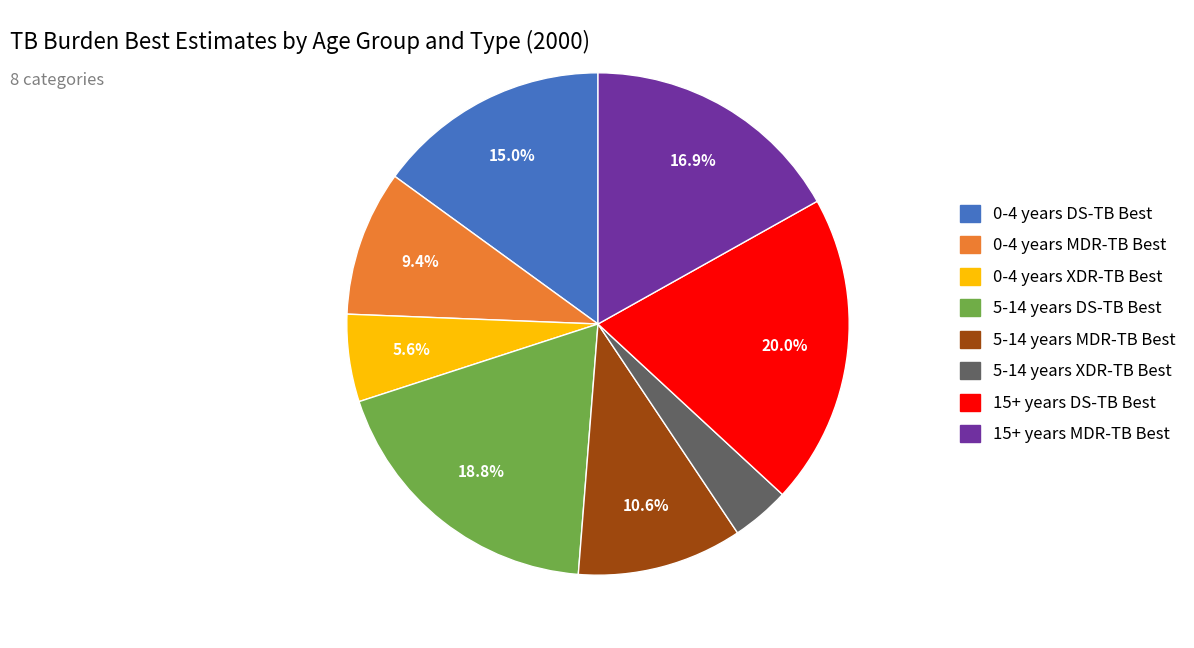

Which has a higher value, 5-14 years XDR-TB Best or 5-14 years DS-TB Best?

5-14 years DS-TB Best